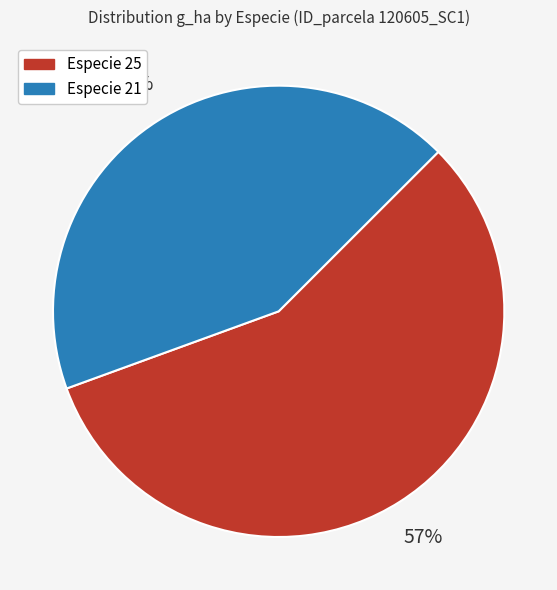

Does any single category account for the majority?

Yes